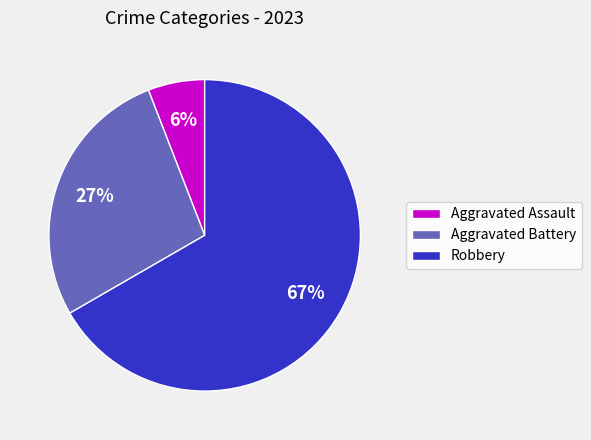

Is it true that Robbery is 80% of the pie?

False